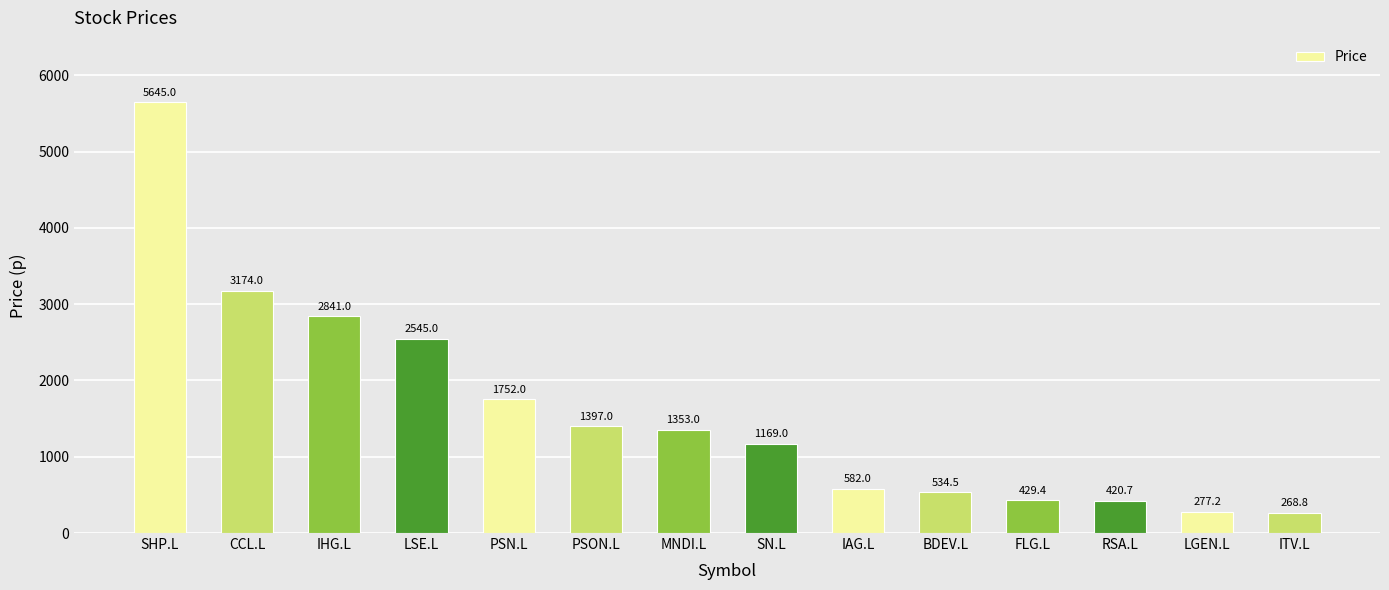

List the labels in order of value, smallest first.

ITV.L, LGEN.L, RSA.L, FLG.L, BDEV.L, IAG.L, SN.L, MNDI.L, PSON.L, PSN.L, LSE.L, IHG.L, CCL.L, SHP.L